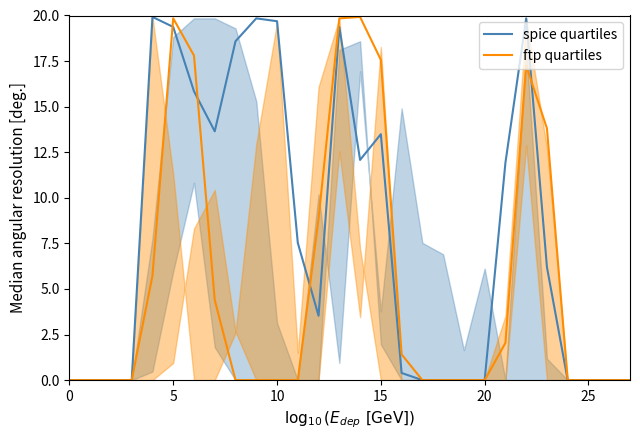

Which series has the largest range (max minus min)?

spice quartiles